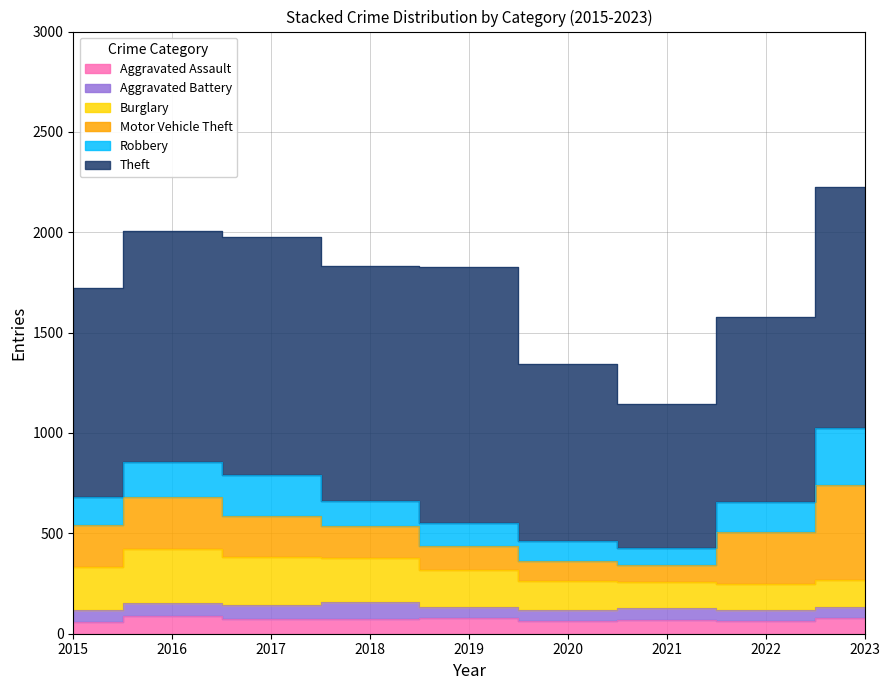

At which label does Theft reach its minimum?

2021